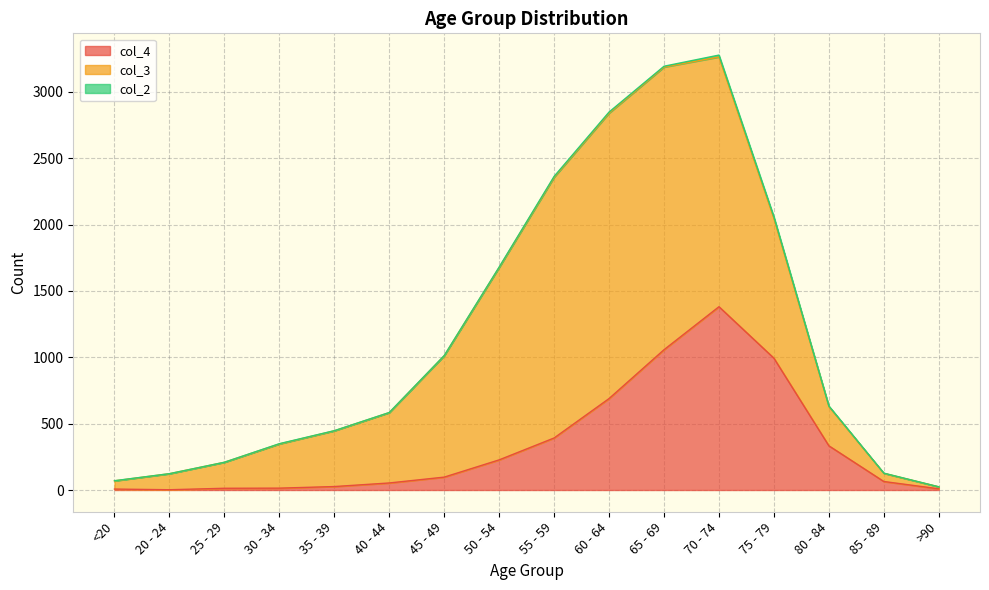

Reading left to right, what are all the values shown in this chart?

col_4: 7	2	13	14	26	53	97	227	392	689	1057	1381	993	333	64	9
col_3: 62	121	196	333	420	530	915	1450	1965	2151	2130	1882	1053	296	62	15
col_2: 1	0	0	2	1	1	1	3	6	8	6	14	12	4	1	0